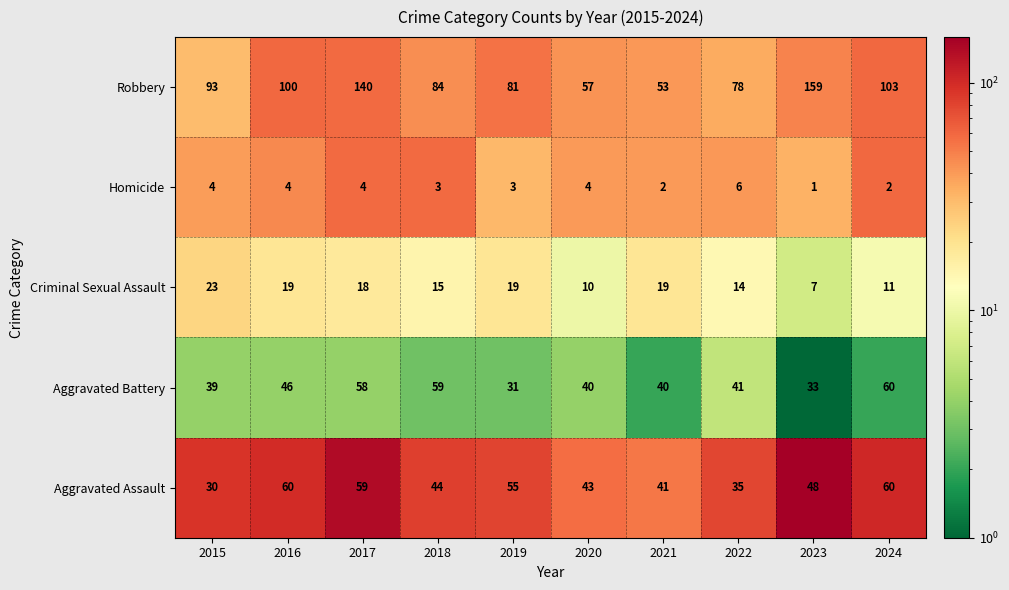

At which label does Aggravated Assault first exceed 48?

2016